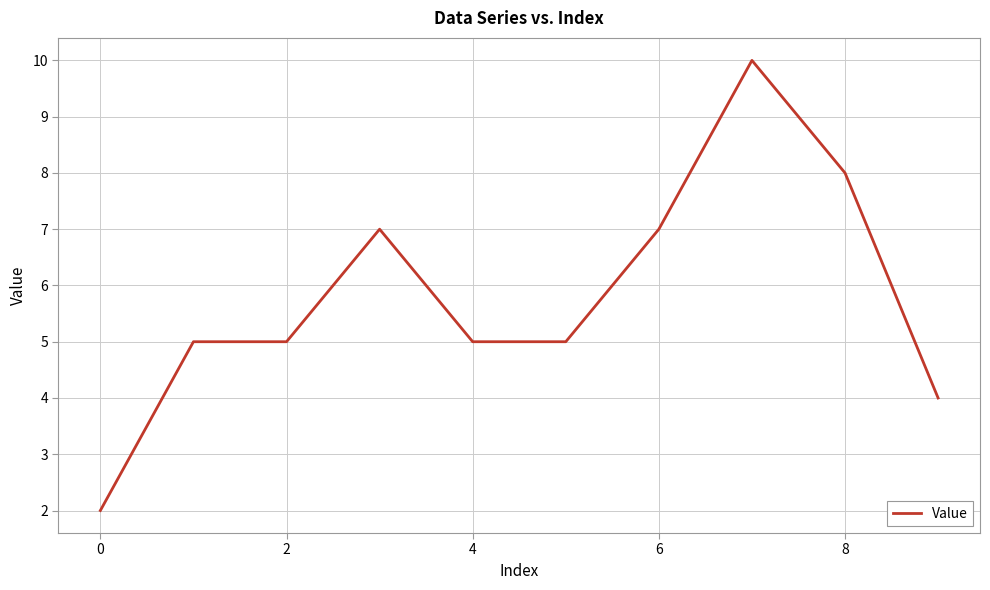

What is the greatest value displayed?

10